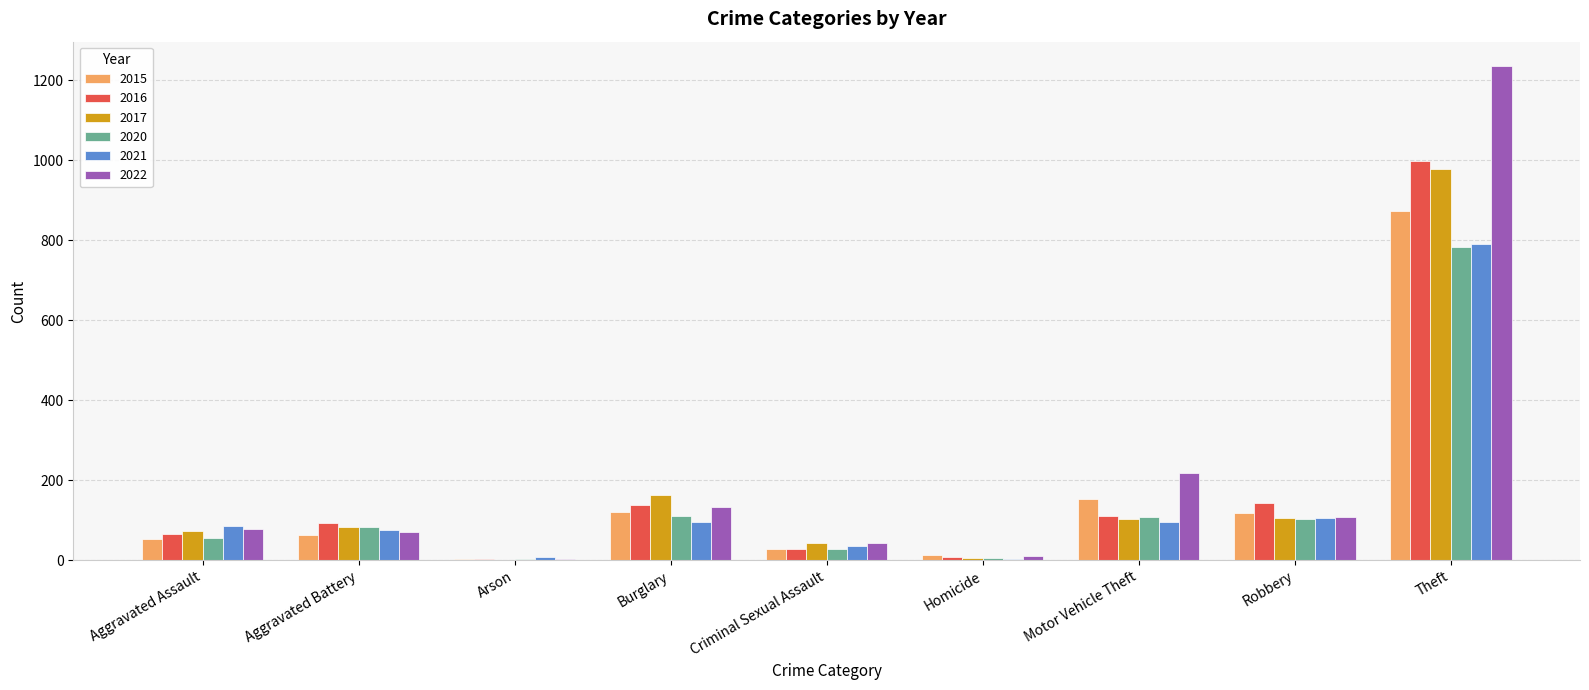

Is the value of 2021 at Theft greater than the value of 2020 at Criminal Sexual Assault?

Yes